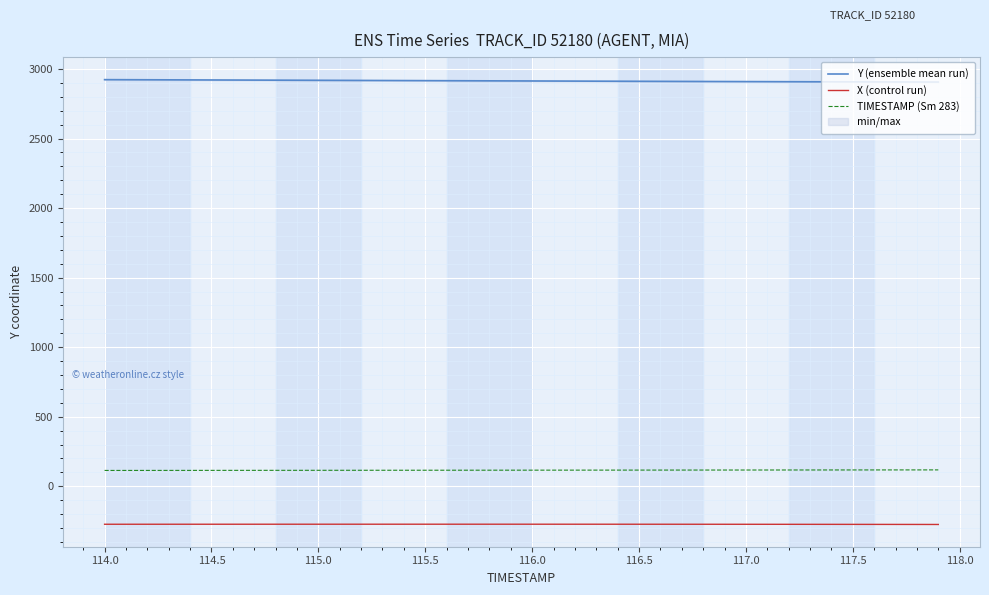

What are all the series names shown in the legend?

Y (ensemble mean run), X (control run), TIMESTAMP (Sm 283)